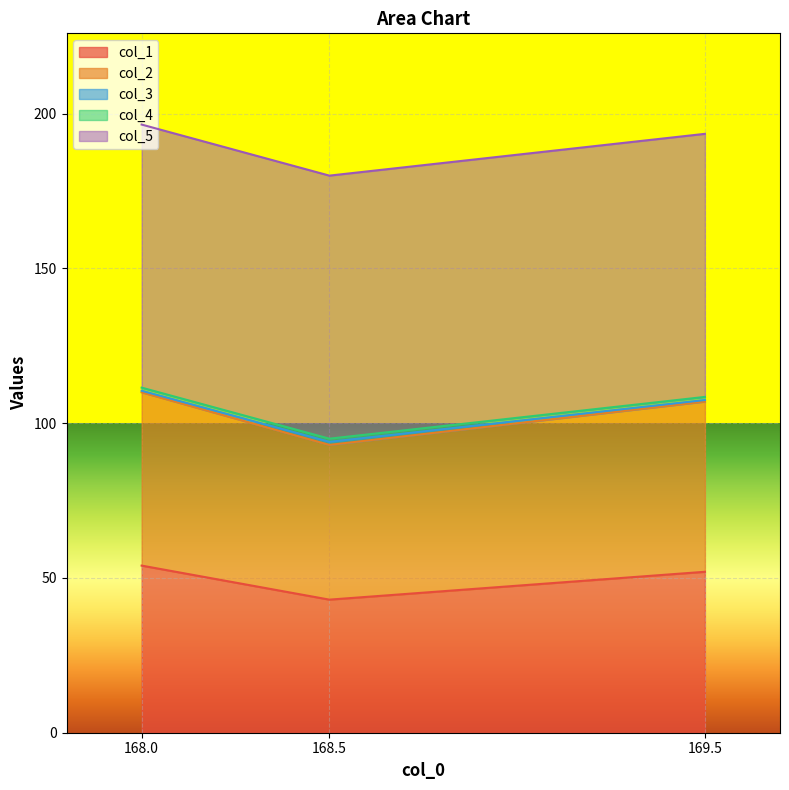

List the labels in order of col_1 value, largest first.

168.0, 169.5, 168.5